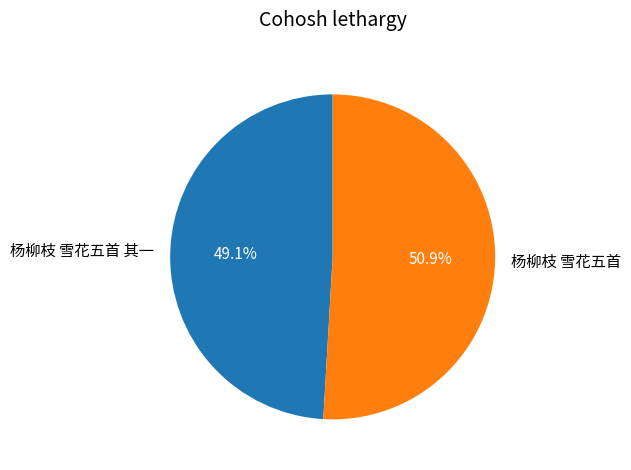

To the nearest percent, what is the combined percentage of 杨柳枝 雪花五首 and 杨柳枝 雪花五首 其一?

100%